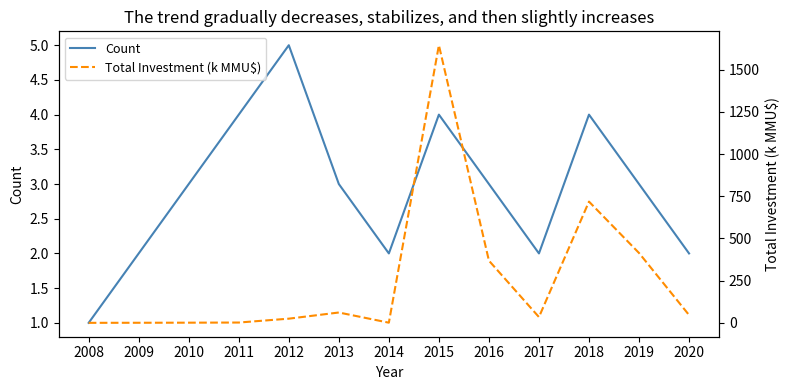

Reading right to left, what are all the values shown in this chart?

Count: 2020=2.0	2019=3.0	2018=4.0	2017=2.0	2016=3.0	2015=4.0	2014=2.0	2013=3.0	2012=5.0	2011=4.0	2010=3.0	2009=2.0	2008=1.0
Total Investment (k MMU$): 2020=46.5	2019=414.0	2018=718.4	2017=34.5	2016=368.7	2015=1644.9	2014=1.2	2013=61.5	2012=25.0	2011=2.0	2010=1.2	2009=0.7	2008=0.2